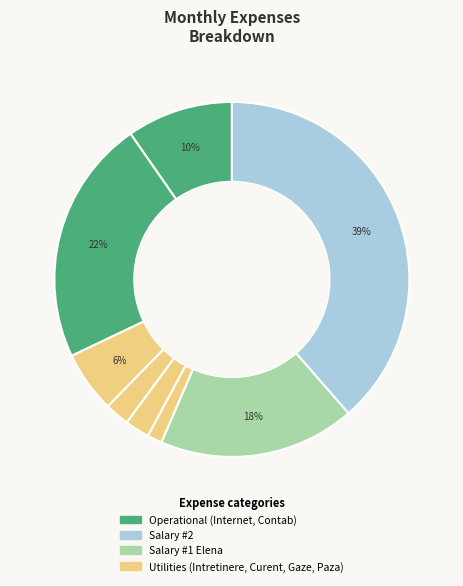

How many slices are in this pie chart?

8